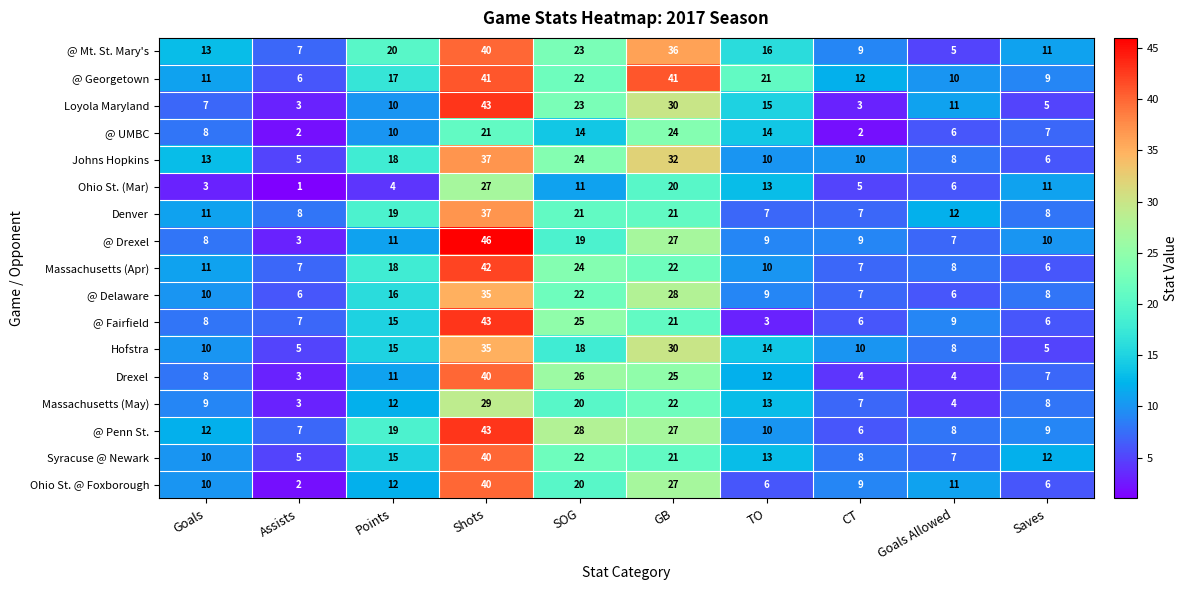

At which category is the sum across all series the highest?

Shots